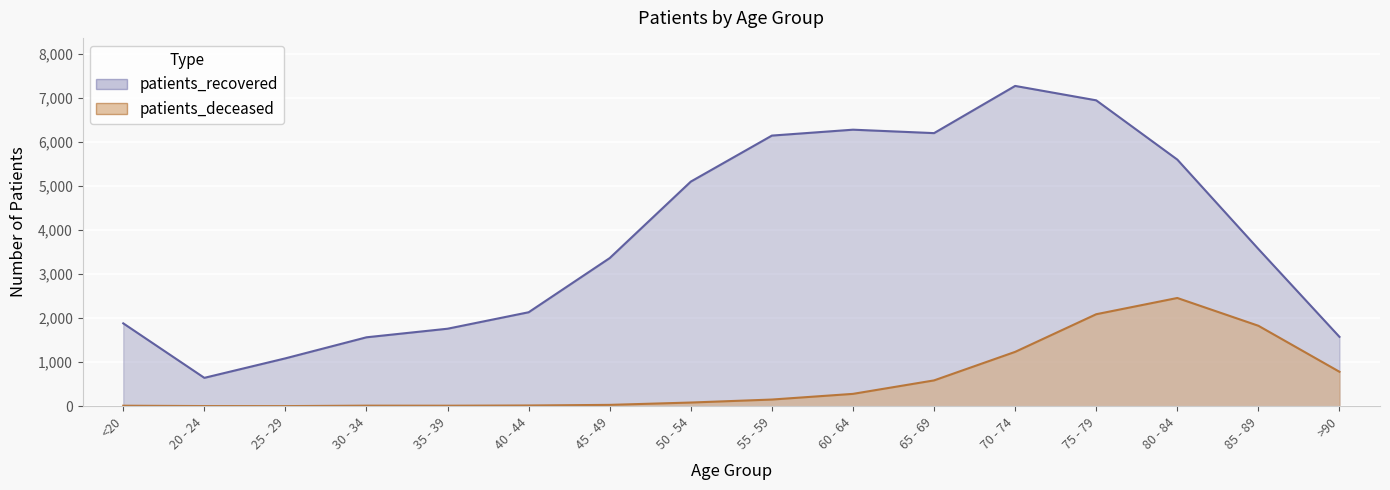

Reading right to left, transcribe all the data shown in this chart.

patients_deceased: >90=782	85 - 89=1827	80 - 84=2458	75 - 79=2089	70 - 74=1234	65 - 69=586	60 - 64=280	55 - 59=151	50 - 54=83	45 - 49=30	40 - 44=16	35 - 39=11	30 - 34=12	25 - 29=2	20 - 24=3	<20=11
patients_recovered: >90=1575	85 - 89=3571	80 - 84=5602	75 - 79=6948	70 - 74=7275	65 - 69=6203	60 - 64=6281	55 - 59=6147	50 - 54=5102	45 - 49=3365	40 - 44=2134	35 - 39=1760	30 - 34=1565	25 - 29=1087	20 - 24=644	<20=1882